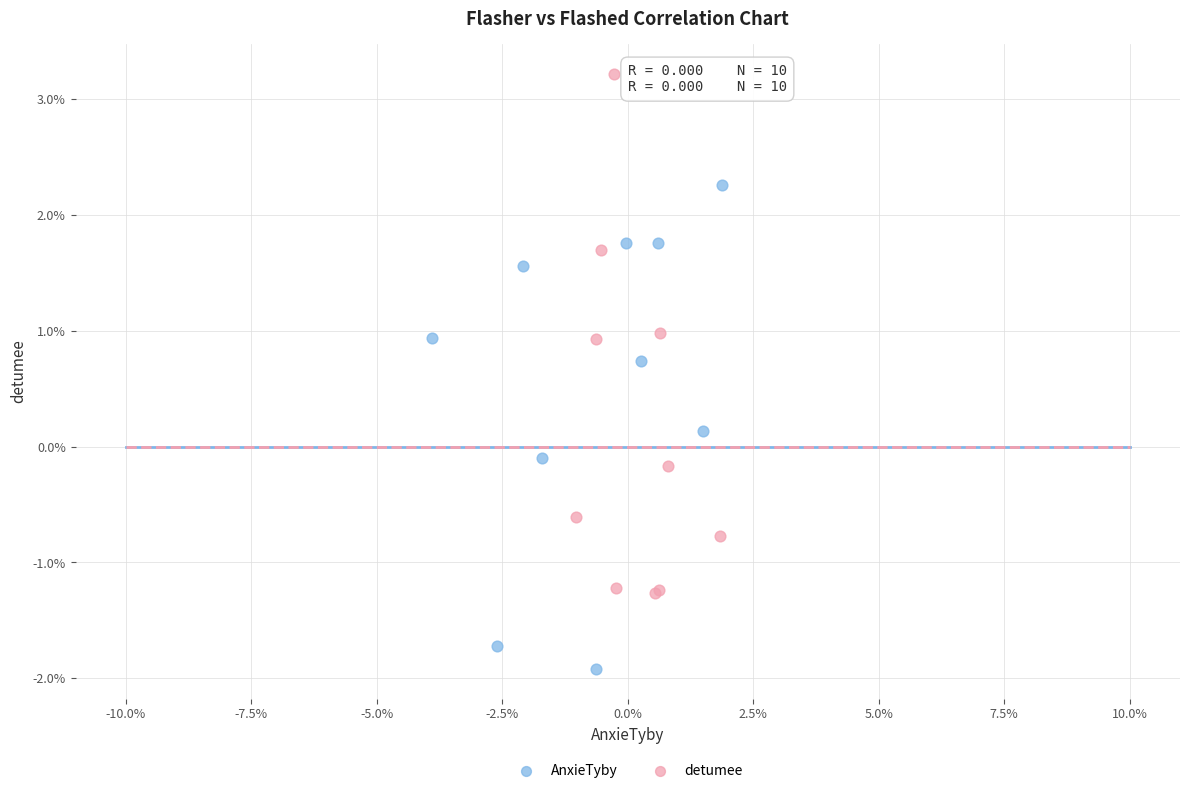

Which series reaches the minimum Y coordinate?

AnxieTyby